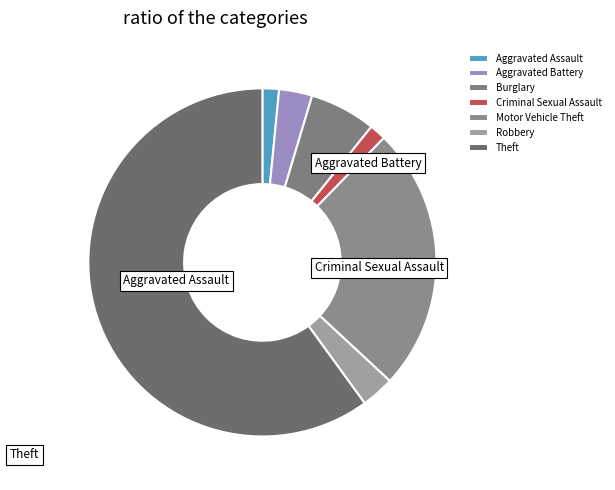

Which slice is the largest?

Theft